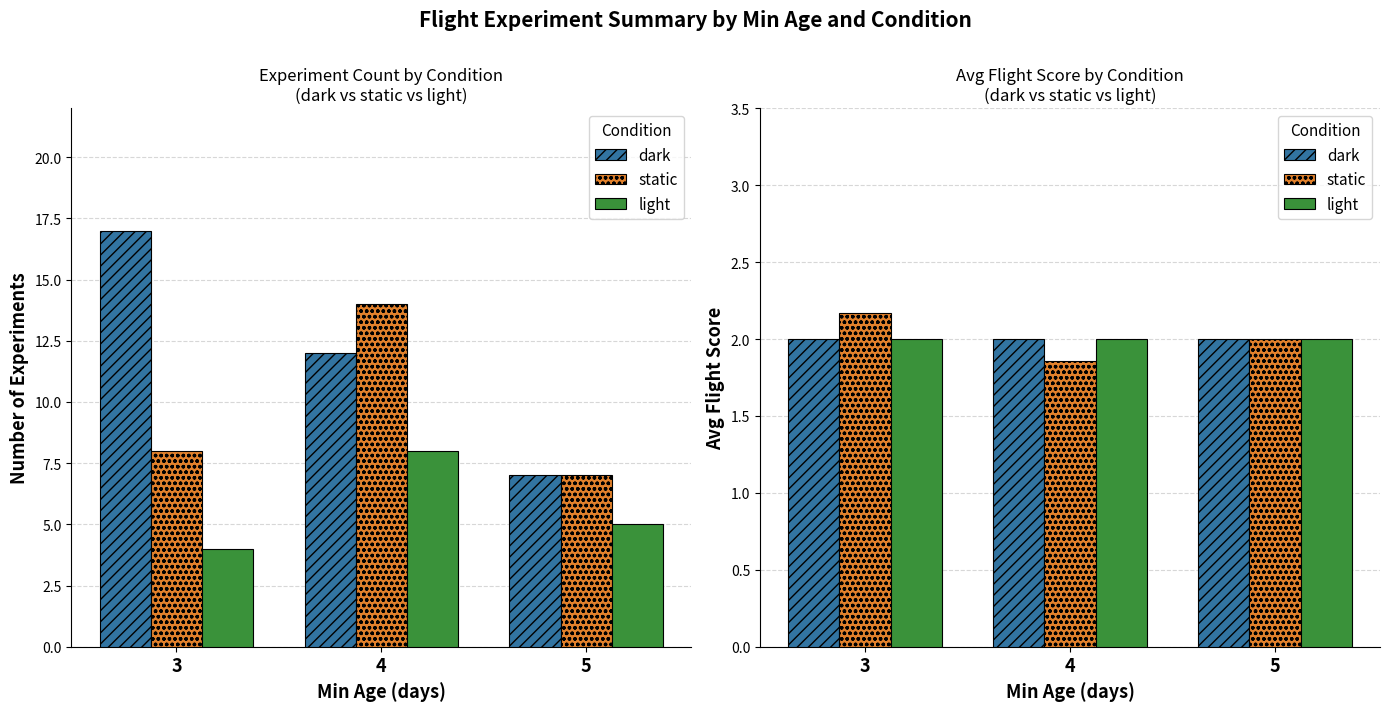

How many groups of bars are there?

3